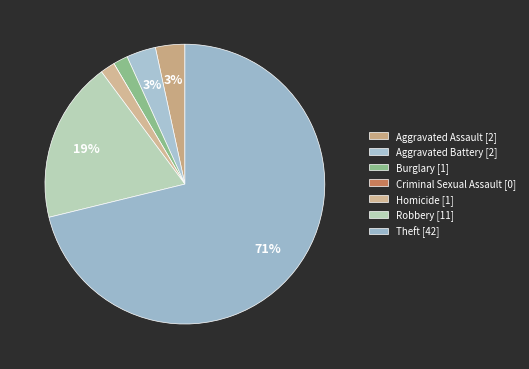

Count the number of slices in the pie.

7